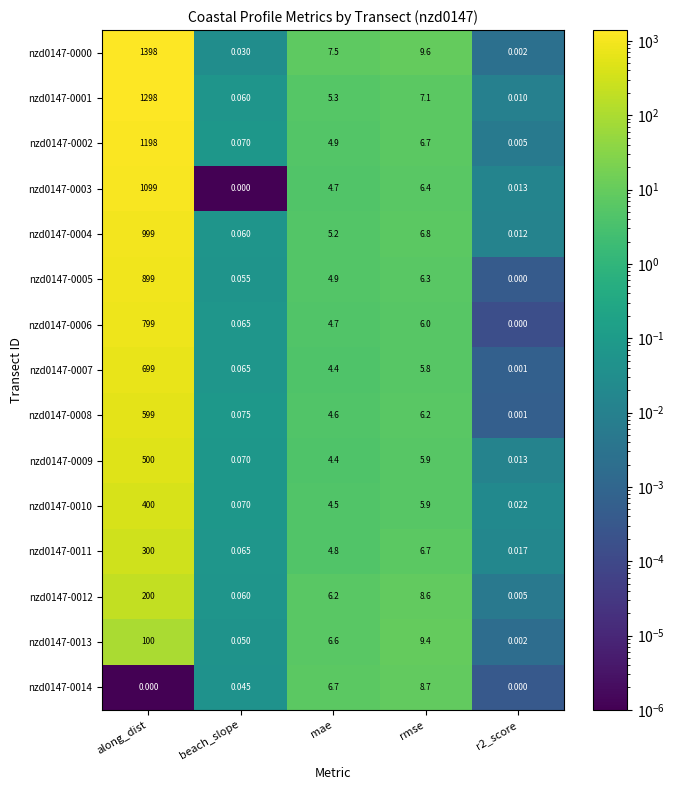

At which label does nzd0147-0006 first exceed 4?

along_dist